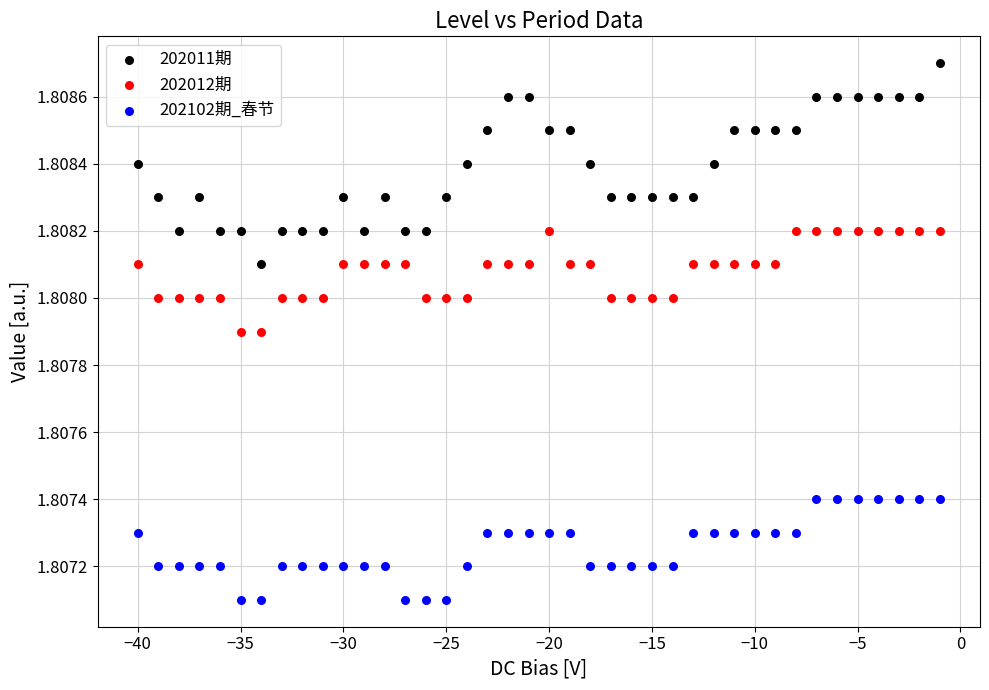

Which series contains the highest Y value?

202011期